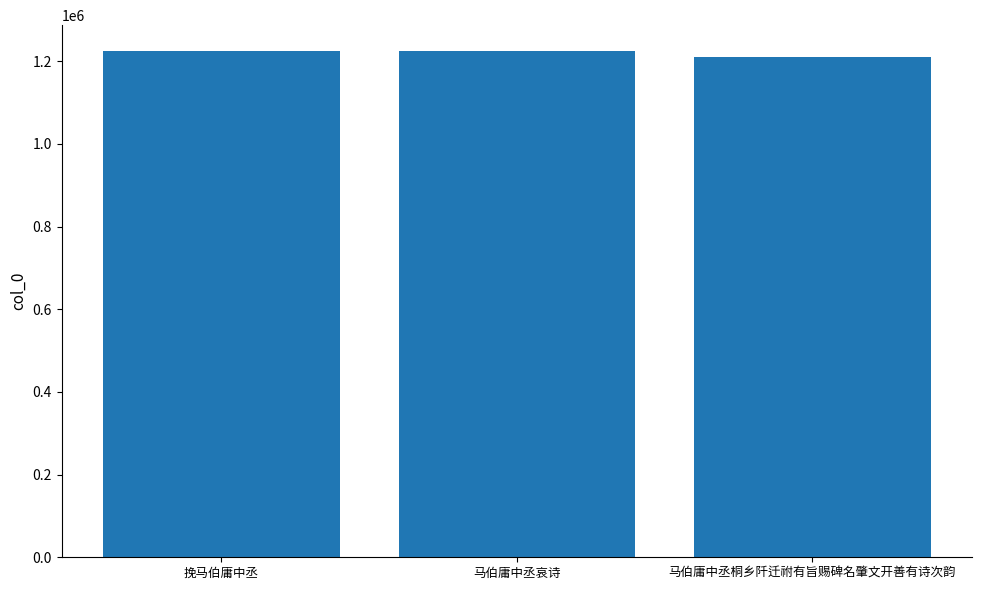

Is it true that the value at 马伯庸中丞桐乡阡迁祔有旨赐碑名肇文开善有诗次韵 is 1812803?

False